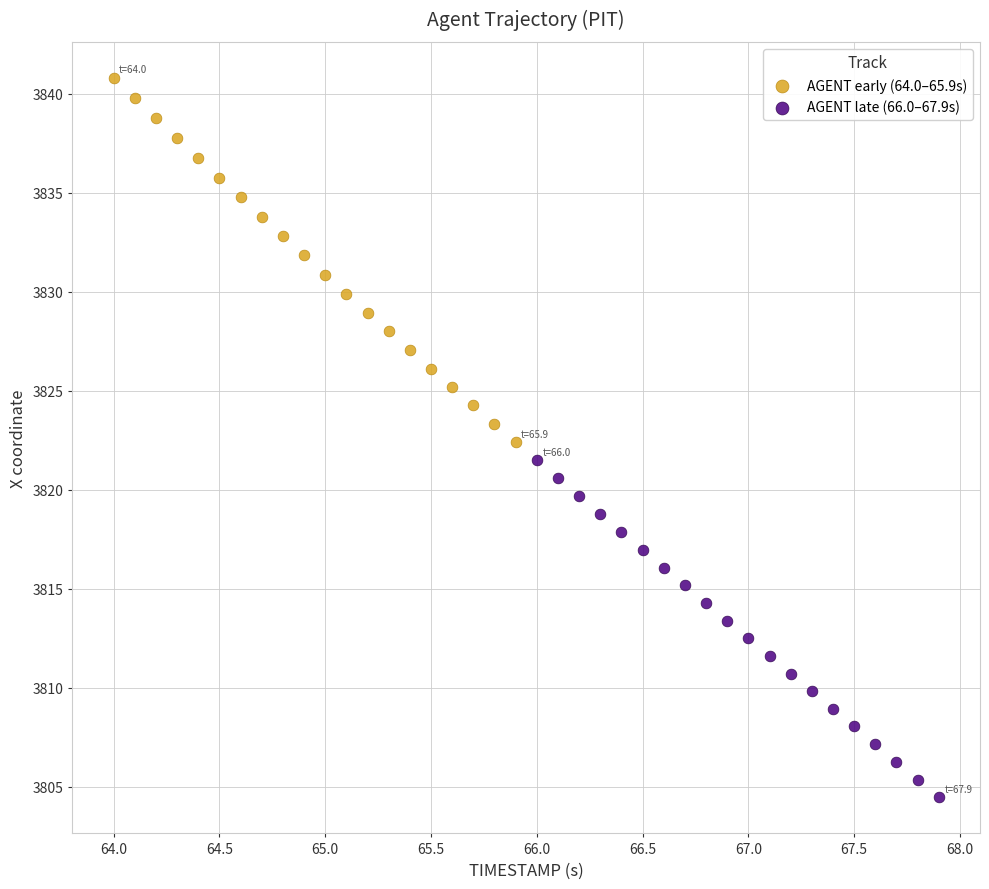

Which series reaches the minimum Y coordinate?

AGENT late (66.0–67.9s)